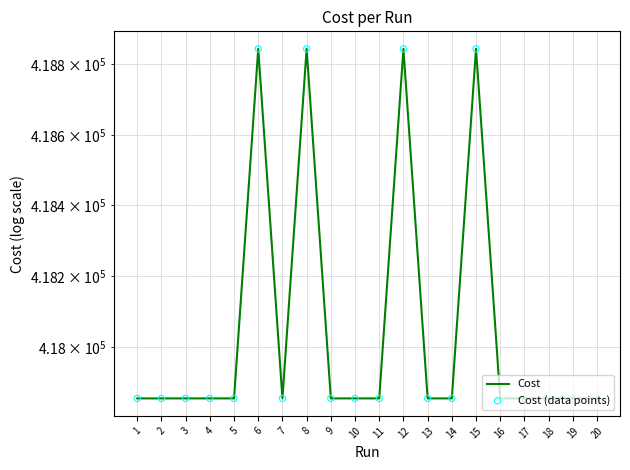

Which series contains the lowest Y value?

Cost